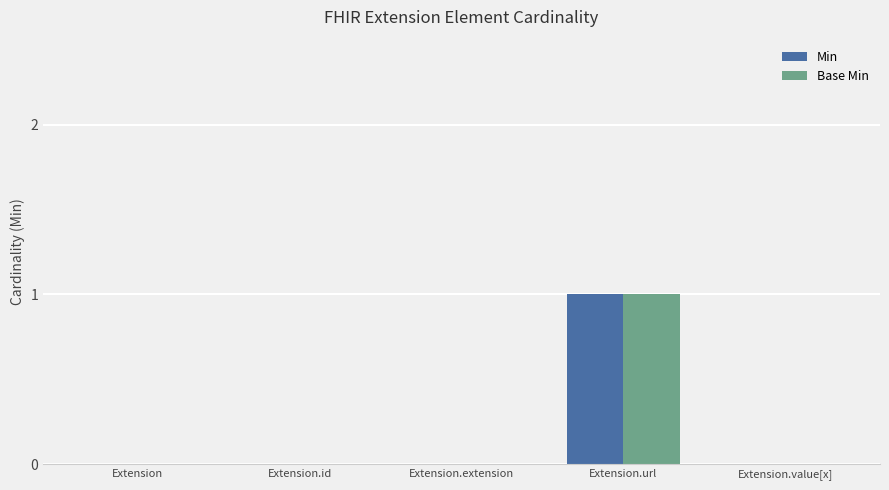

How many categories are shown in the chart?

5